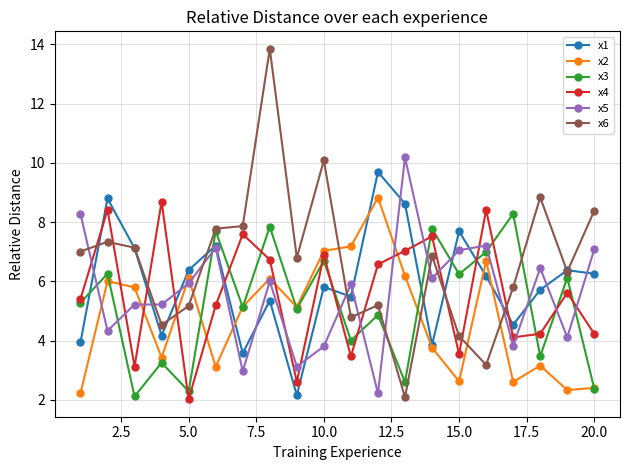

Does the chart have visible grid lines?

Yes